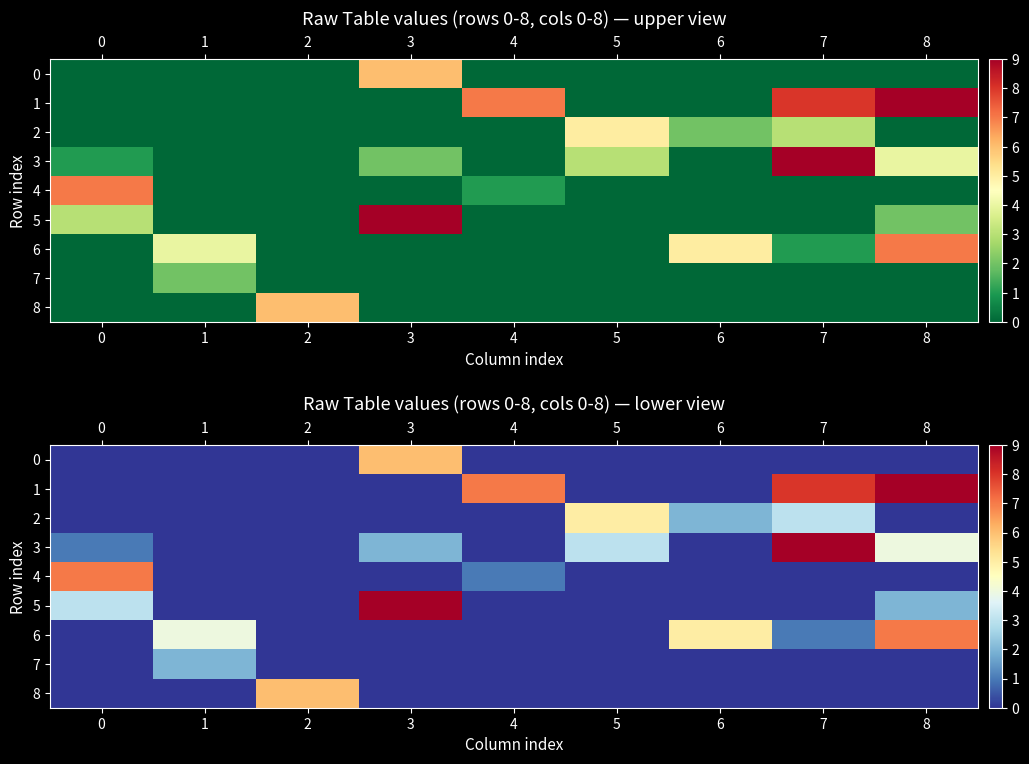

What is the sum of all 6 values?

17